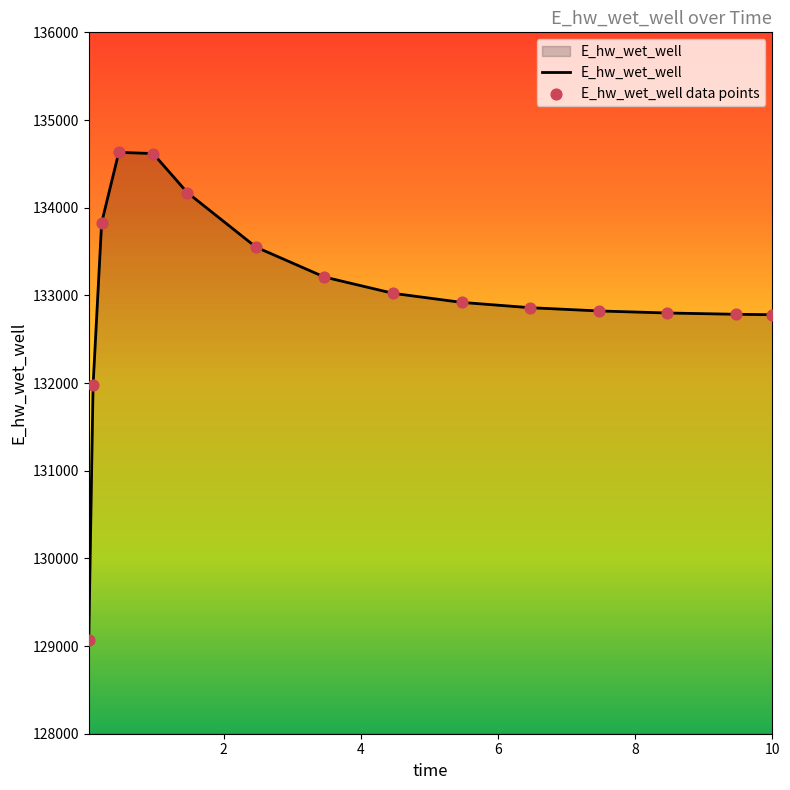

What is the difference between the maximum and minimum values?

5559.5